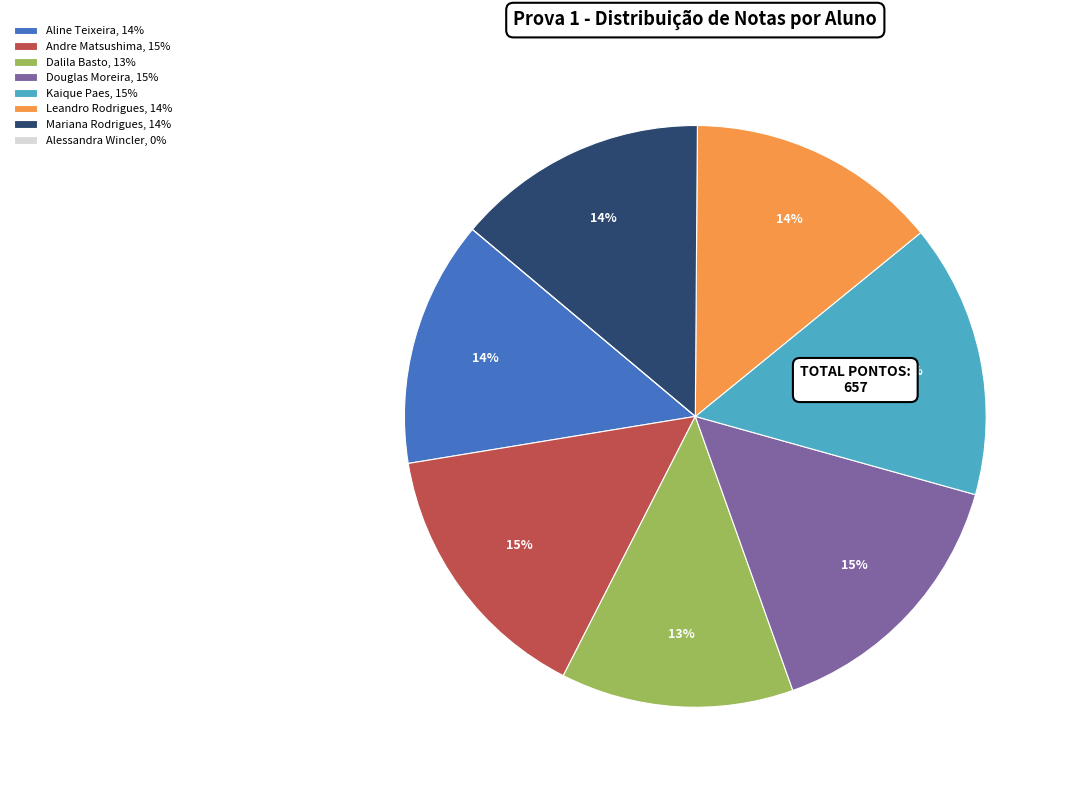

Is the sum of Andre Matsushima, 15% and Leandro Rodrigues, 14% greater than half?

No